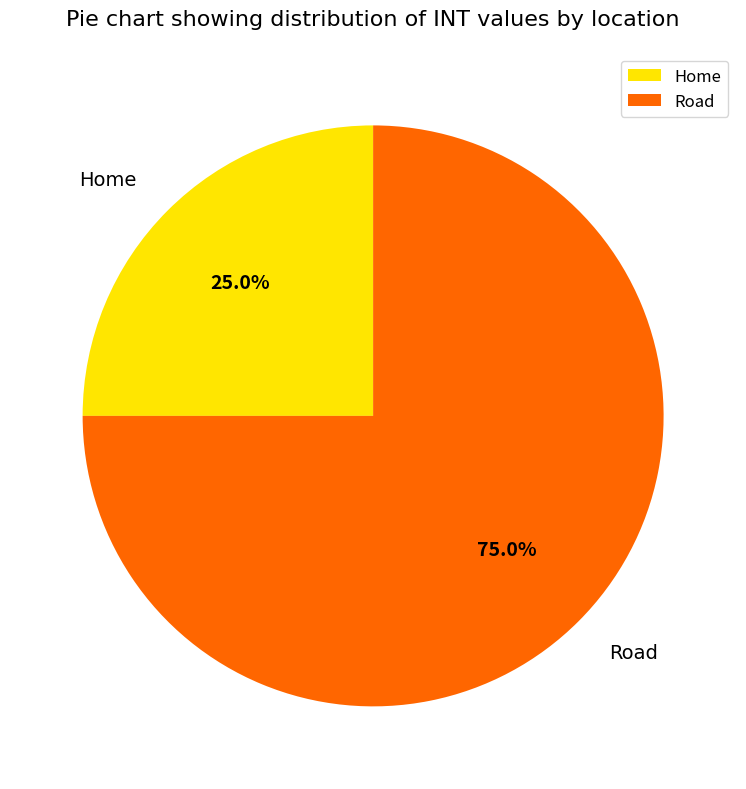

What portion of the pie excludes Road?

25.0%